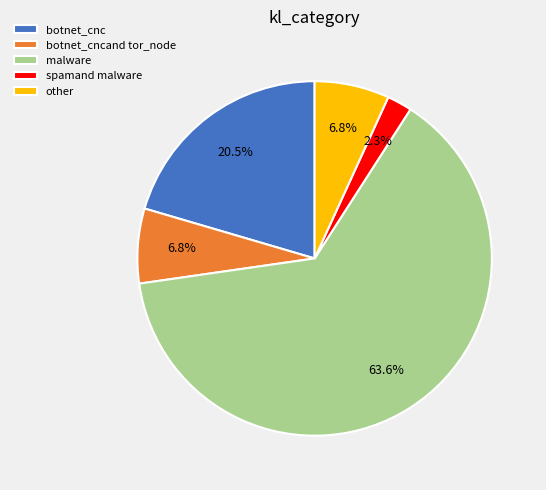

Is there a majority slice in this chart?

Yes